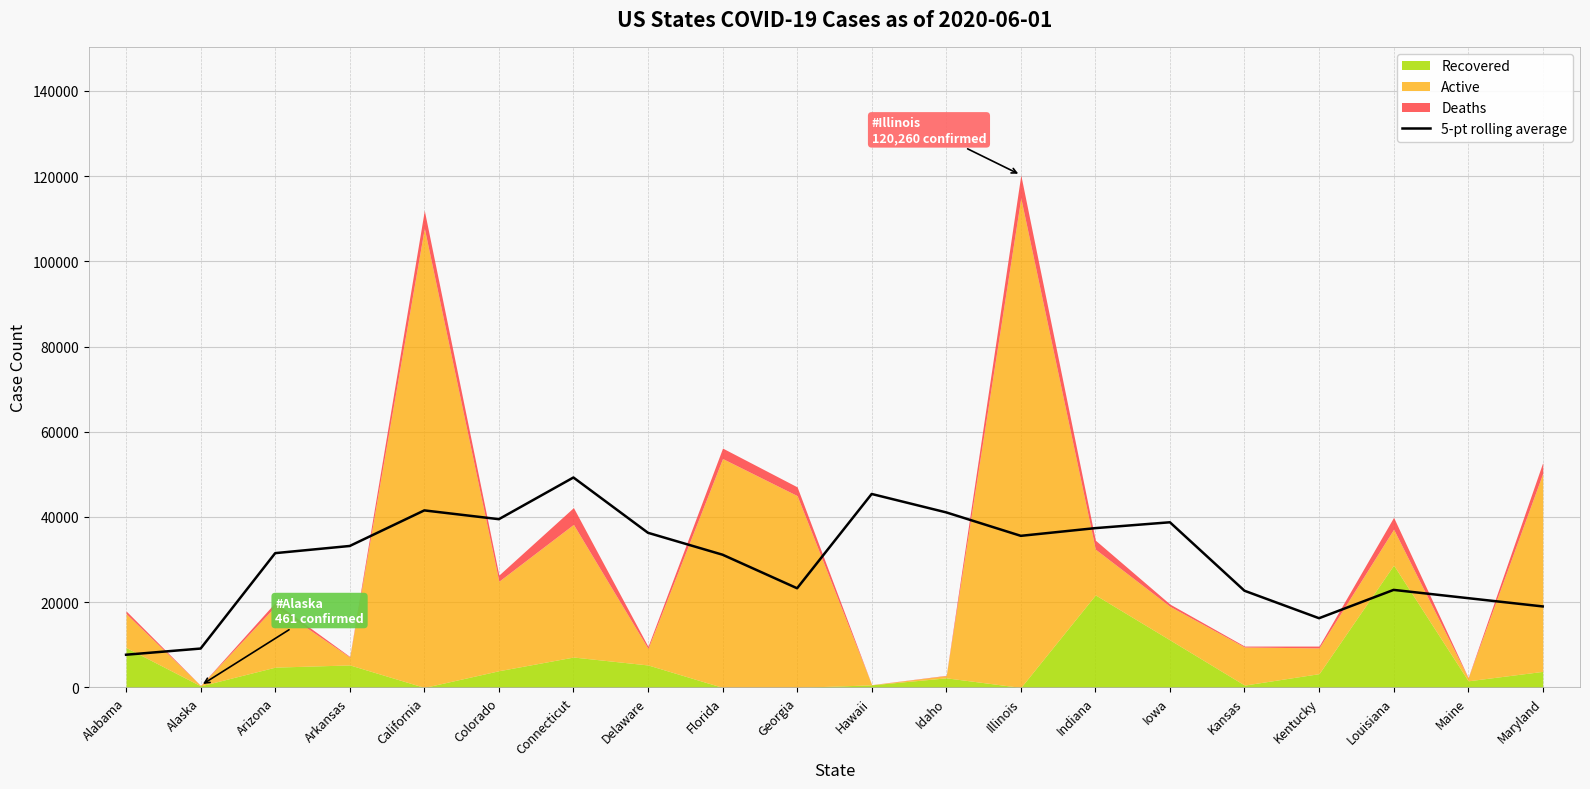

What is the change in value from Alaska to Maine?

+11824.6